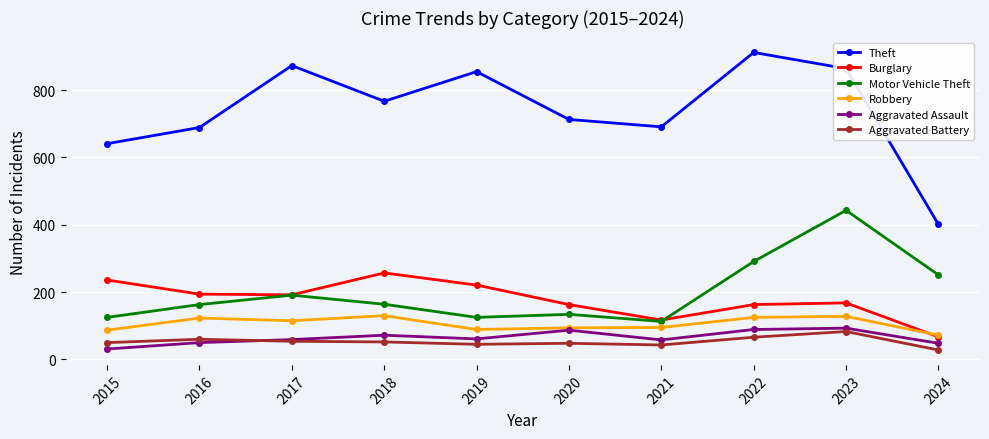

Is it true that Aggravated Battery equals 83 at 2023?

True